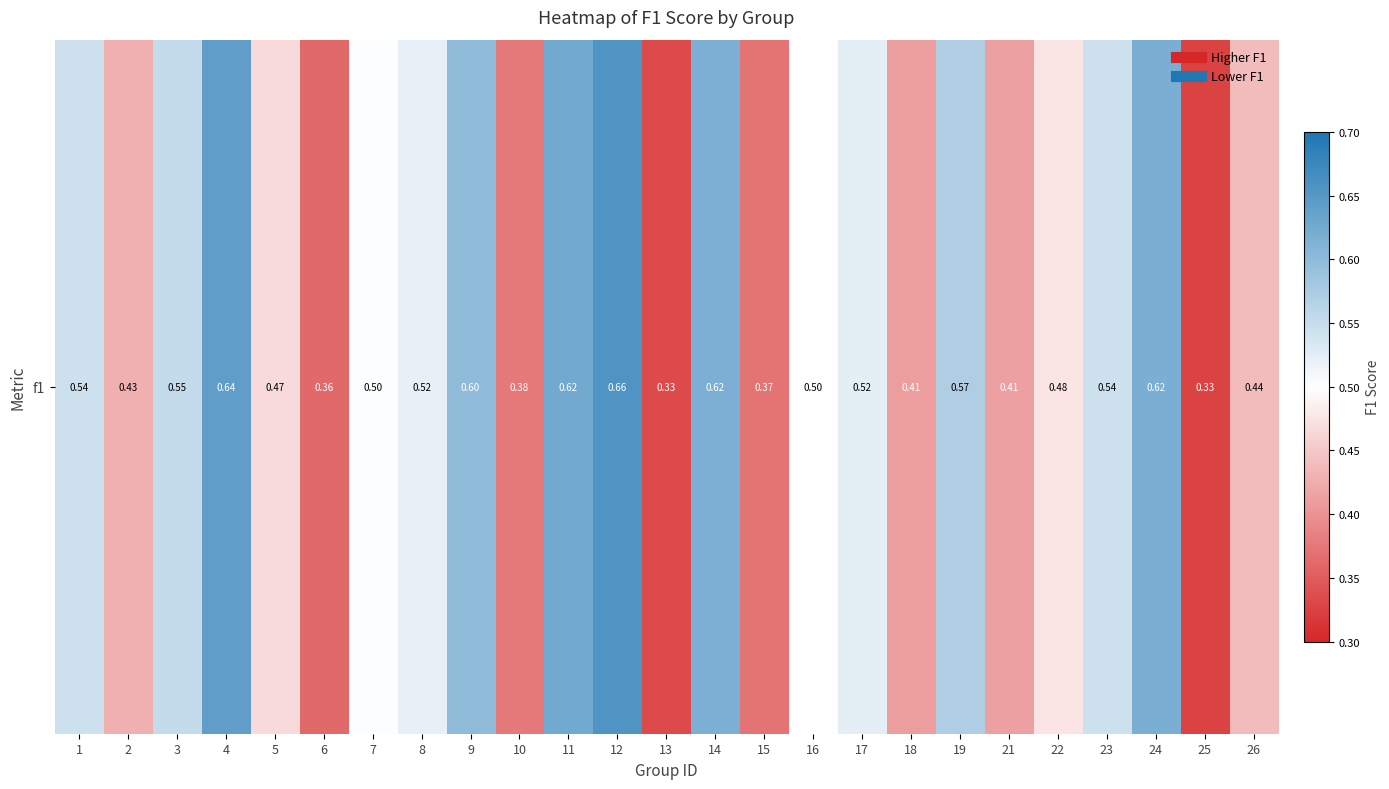

The value at 15 is 0.5. True or false?

False